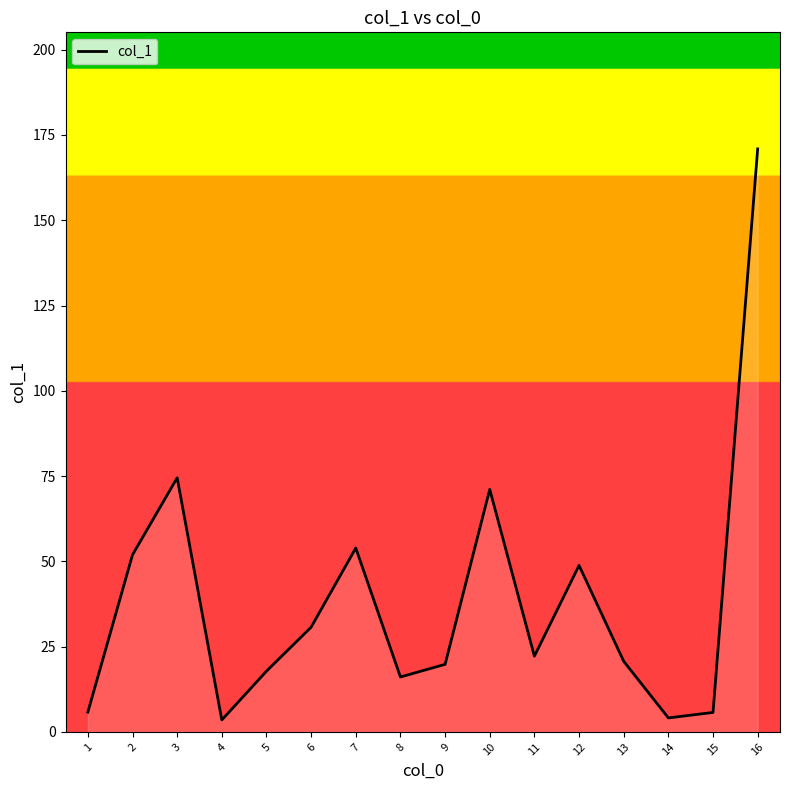

Where is the first local maximum?

3